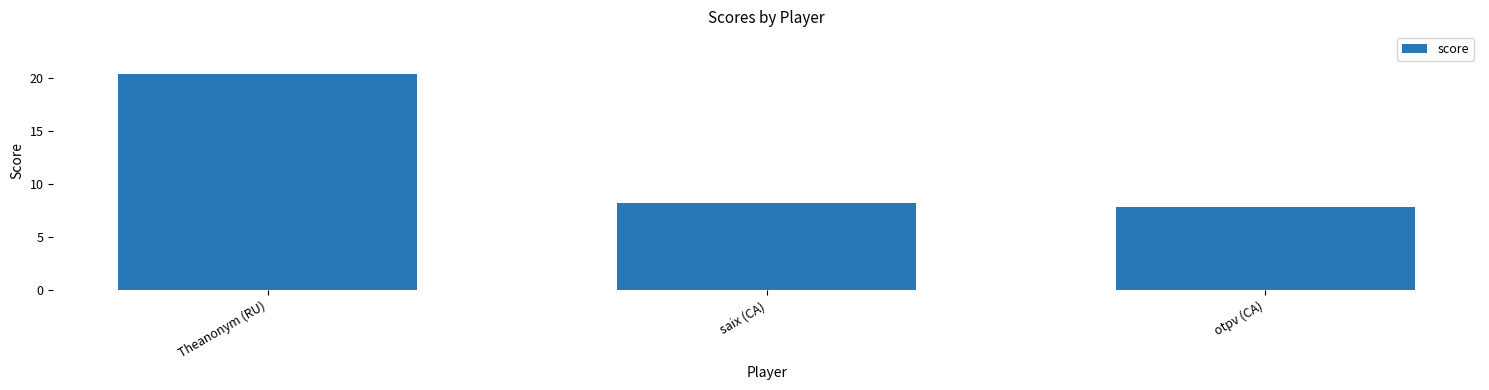

What is the sum of all values?

36.4